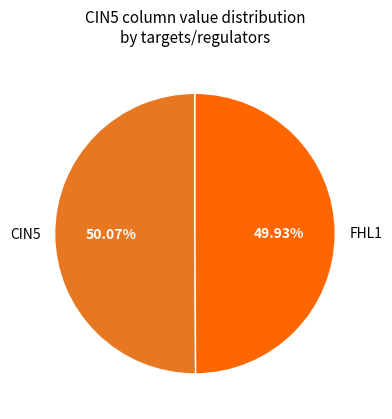

Approximately how many times larger is the value at CIN5 compared to FHL1?

1.0